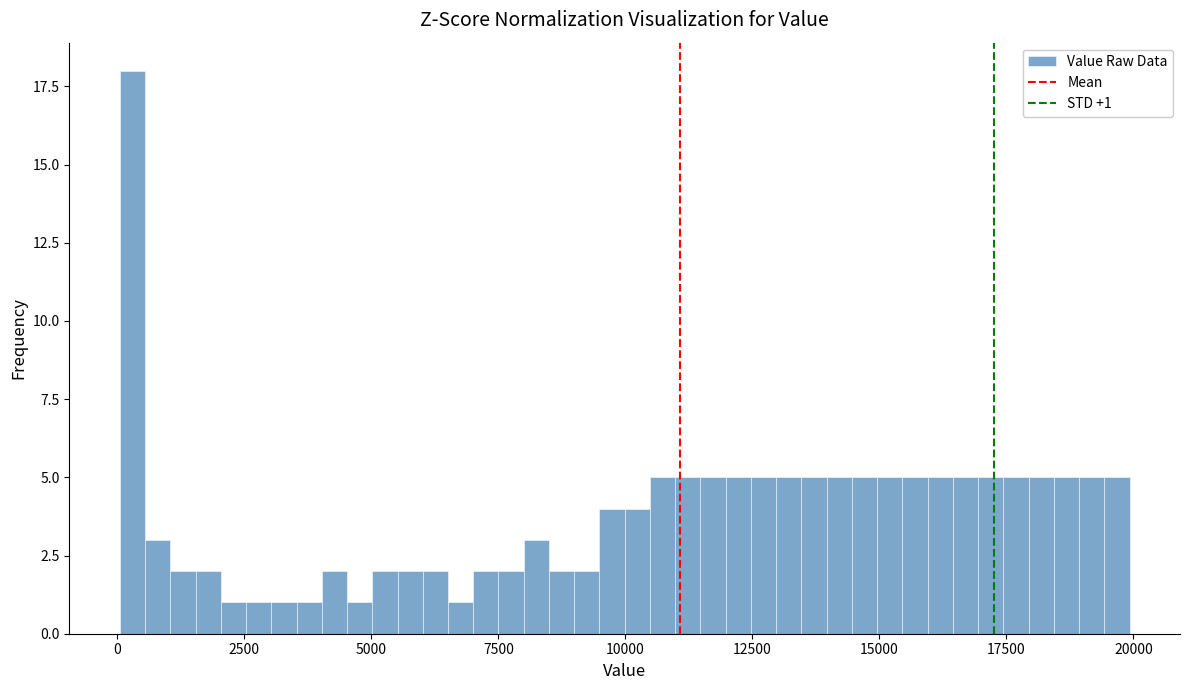

Read against the x-axis, roughly where is the centre of the tallest bar?

500